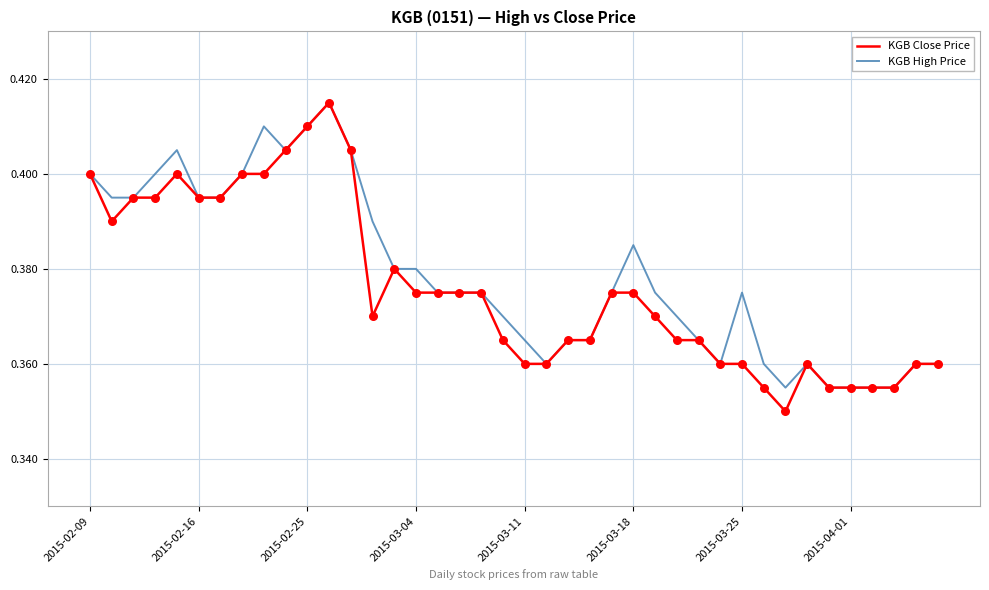

At how many categories does at least one series exceed 0?

40